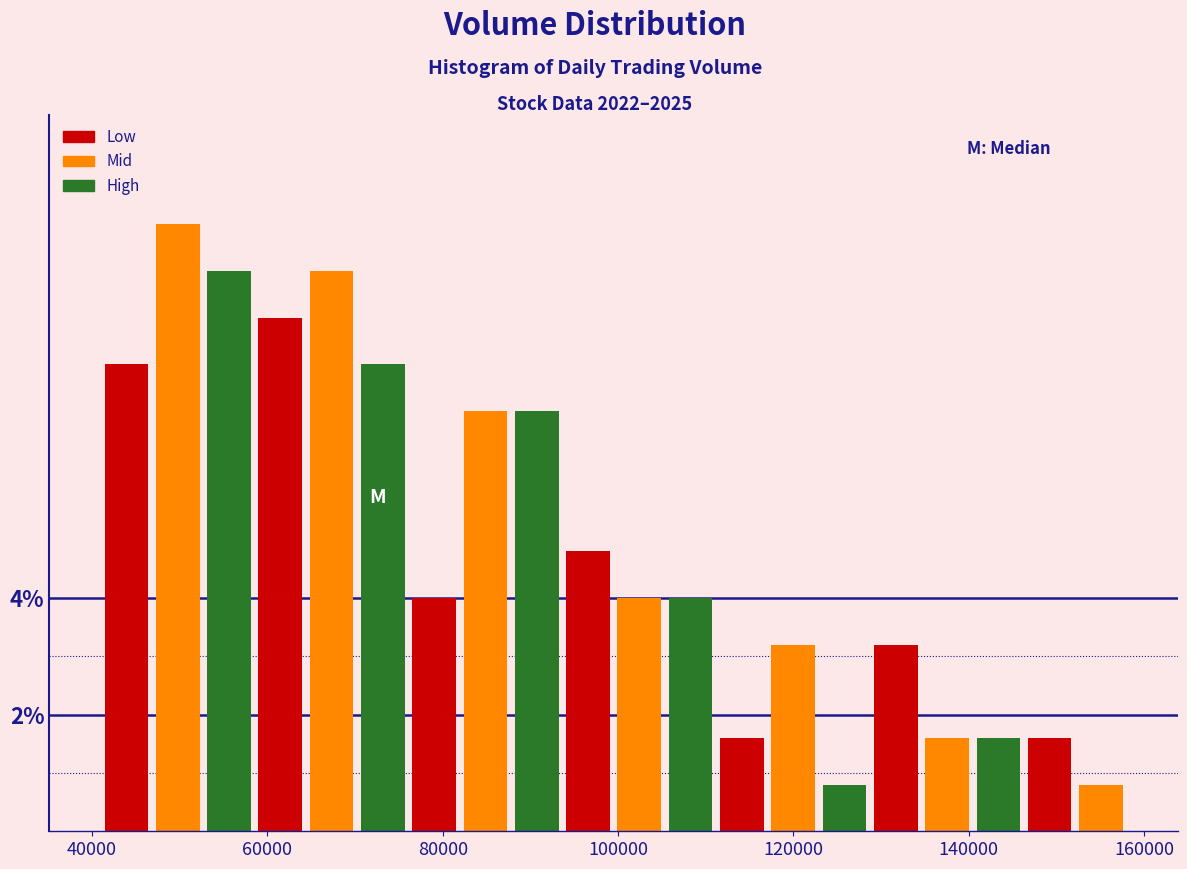

Around what value on the x-axis is the tallest bar? Give the approximate position of its centre, as read against the axis.

50000